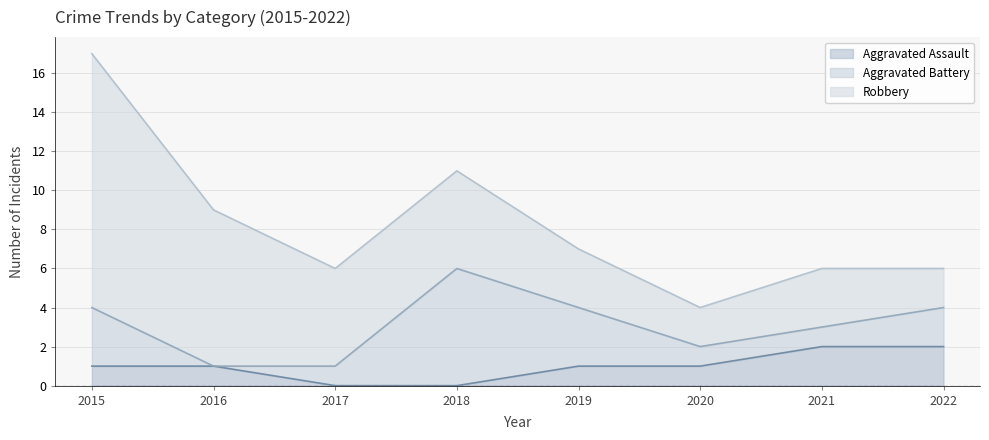

Which series changed the most between 2016 and 2021?

Robbery